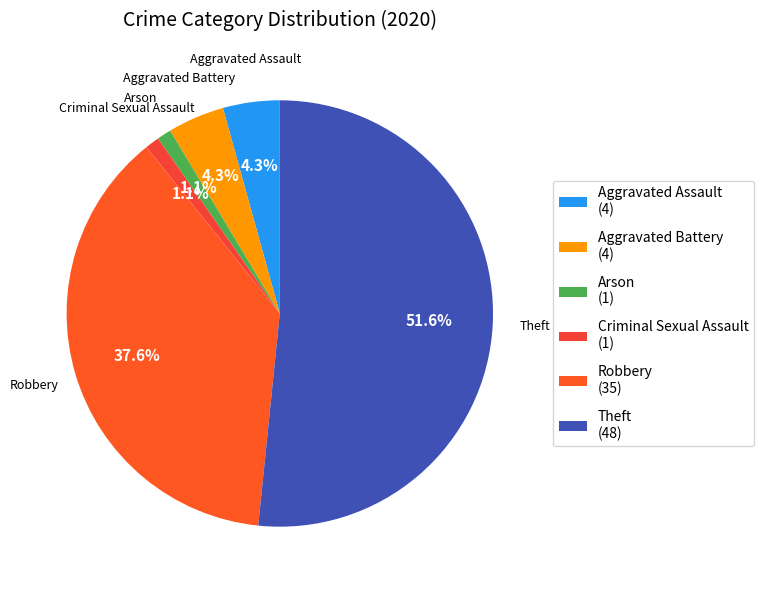

Count the number of slices in the pie.

6